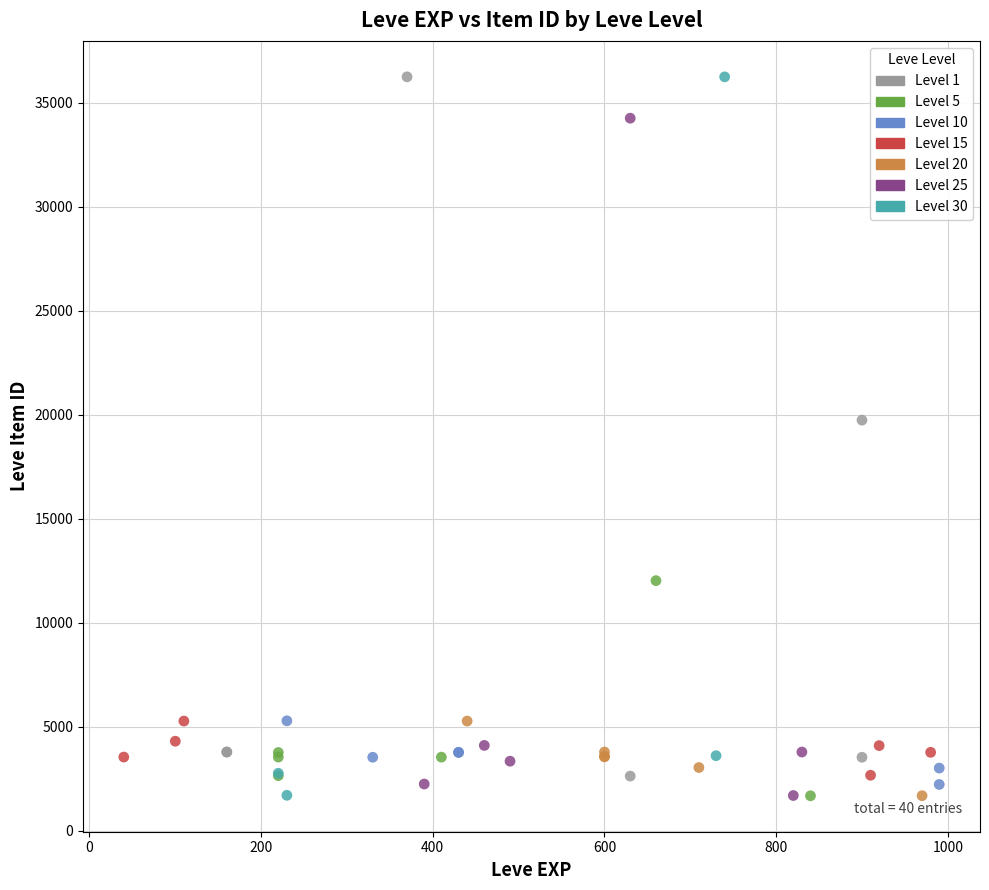

Which series has the widest spread of Y values?

Level 30